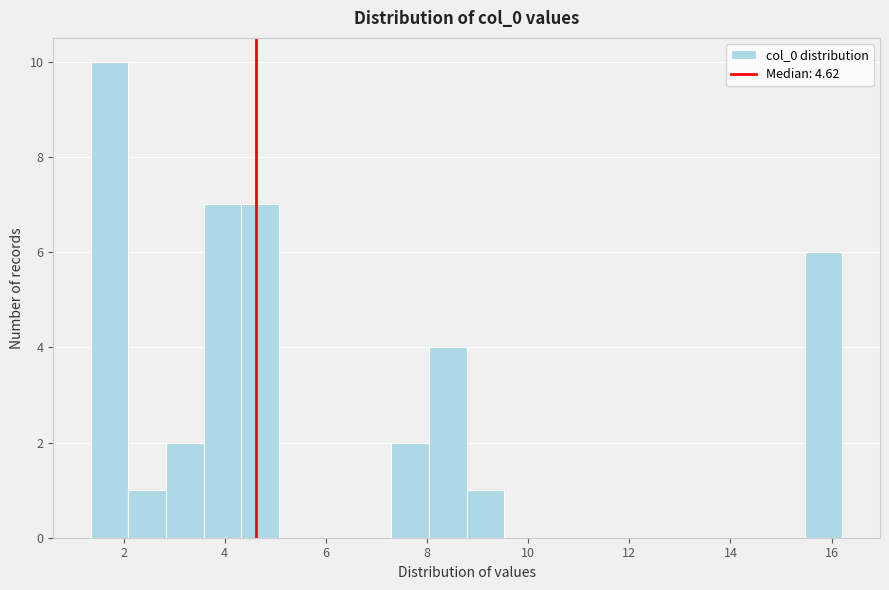

Read against the x-axis, roughly where is the centre of the tallest bar?

1.8